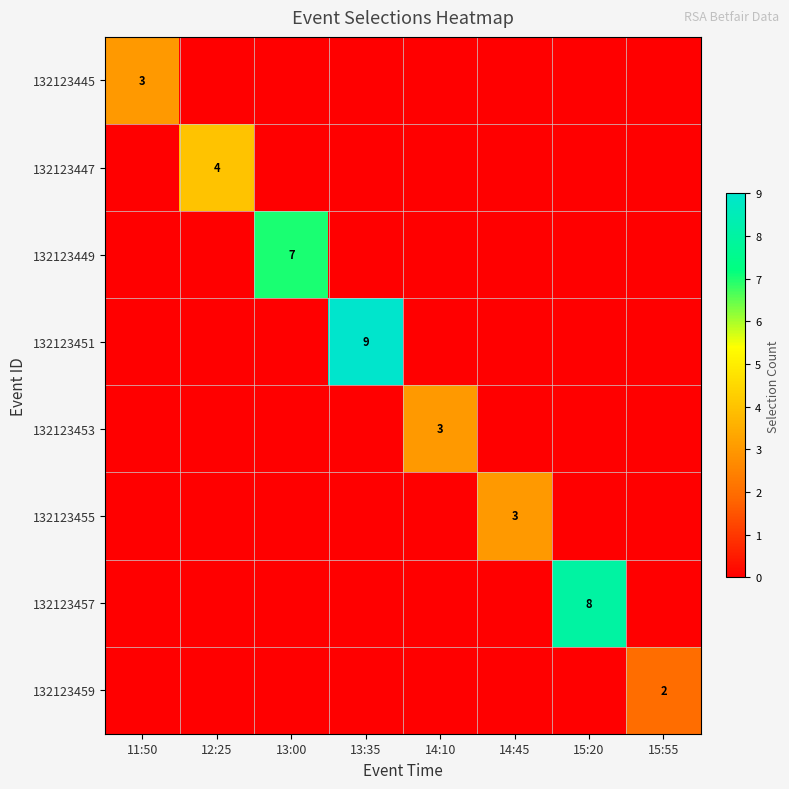

Which label corresponds to the smallest value in the chart?

12:25